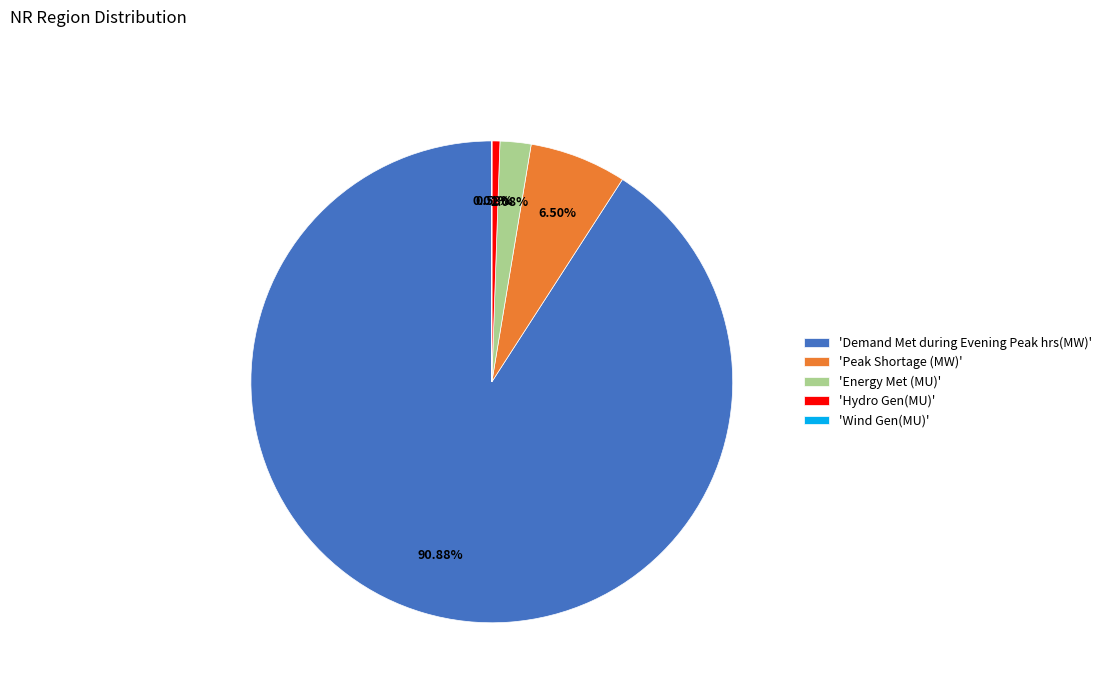

Do 'Demand Met during Evening Peak hrs(MW)' and 'Energy Met (MU)' together represent more than half of the pie?

Yes